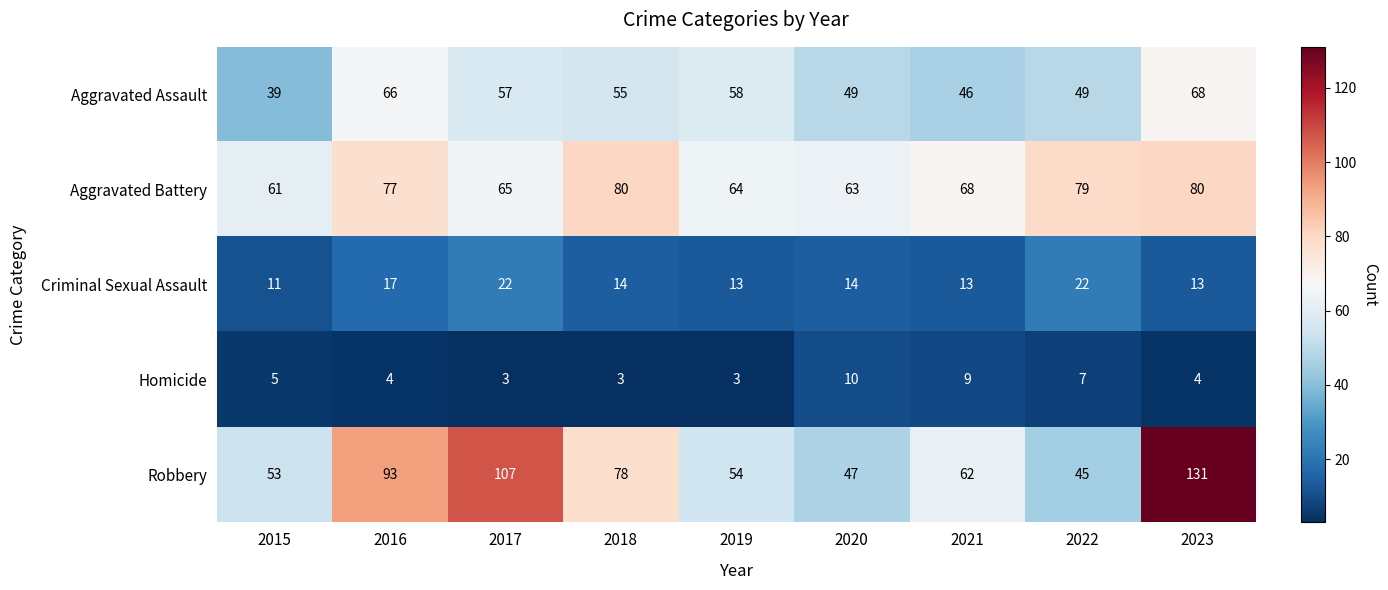

Rank the series at 2023 from lowest to highest value.

Homicide, Criminal Sexual Assault, Aggravated Assault, Aggravated Battery, Robbery